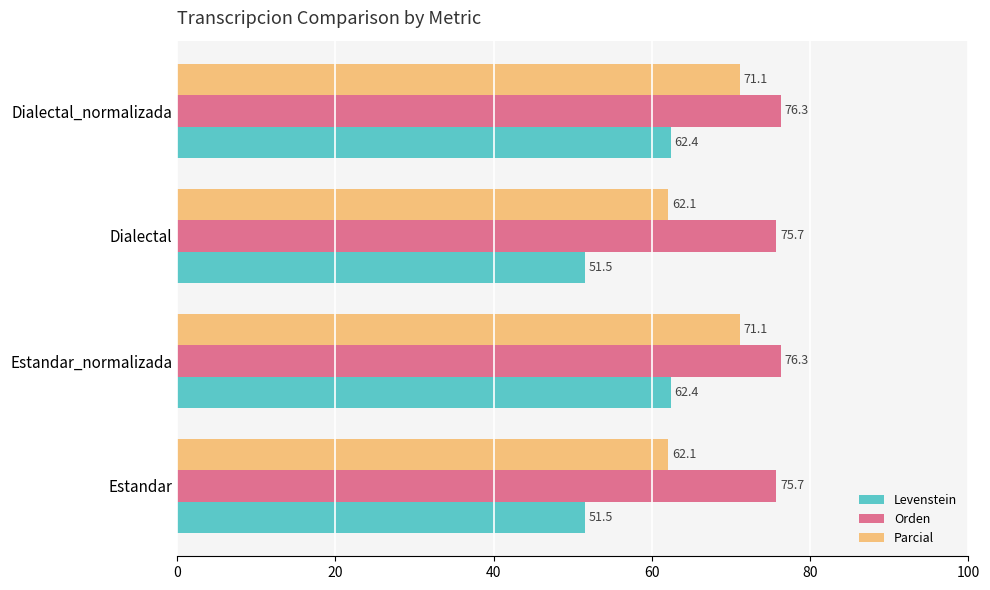

How many Orden values are between 75 and 76?

2